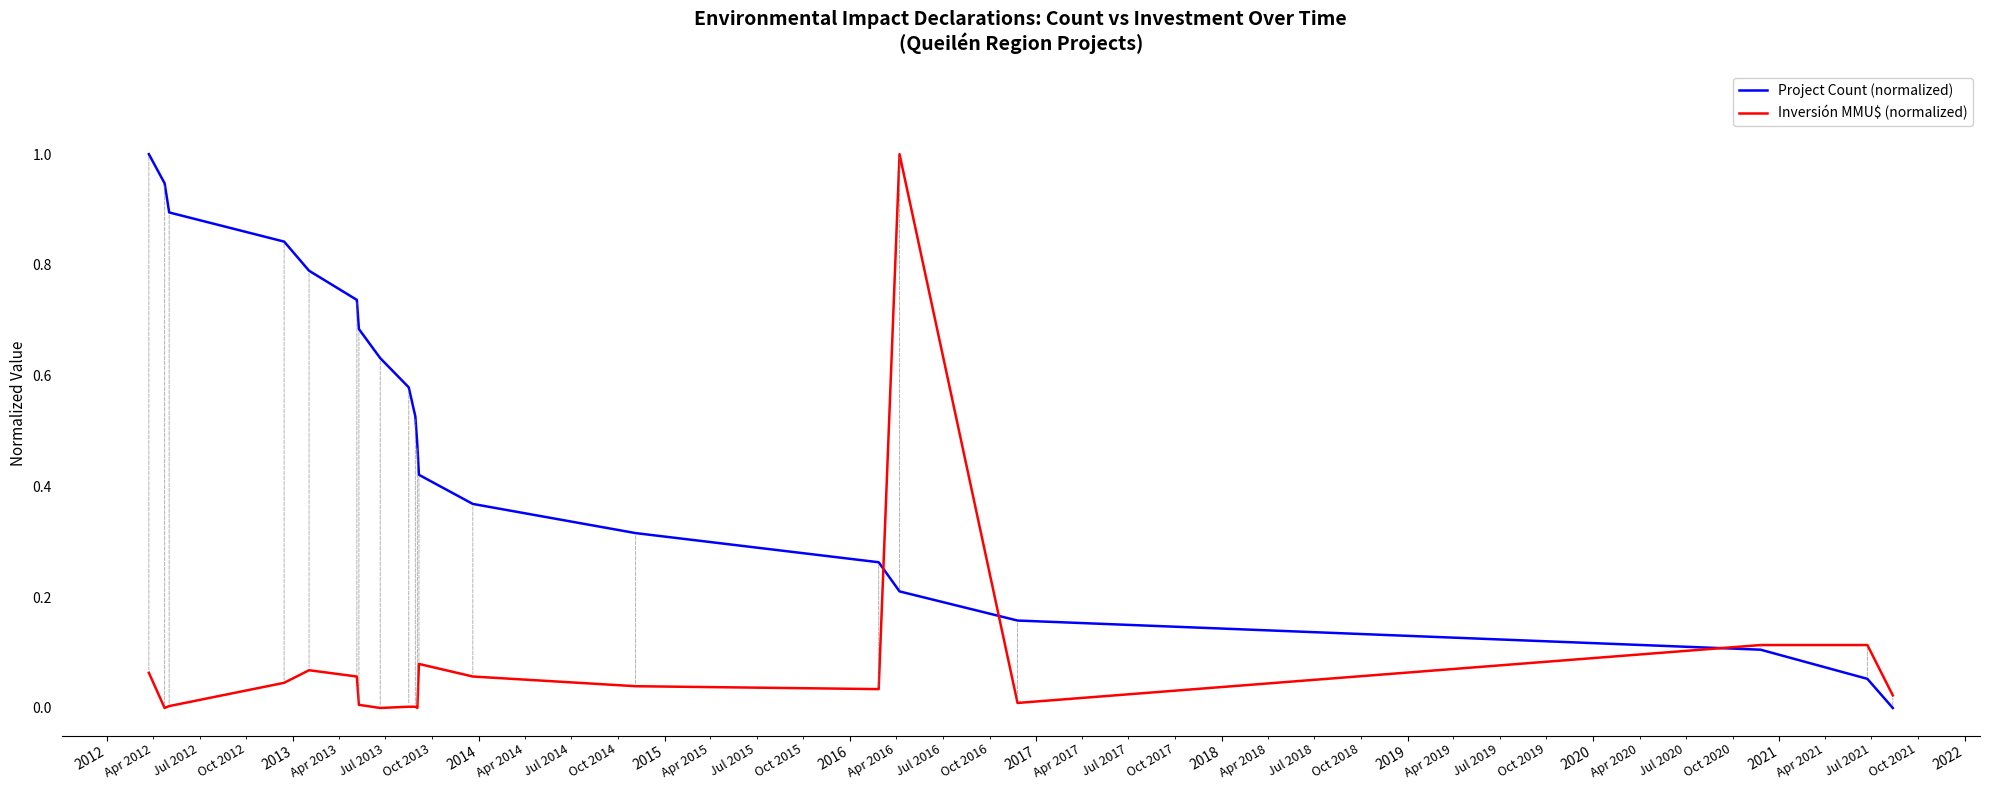

What is the maximum value for Inversión MMU$ (normalized)?

1.0